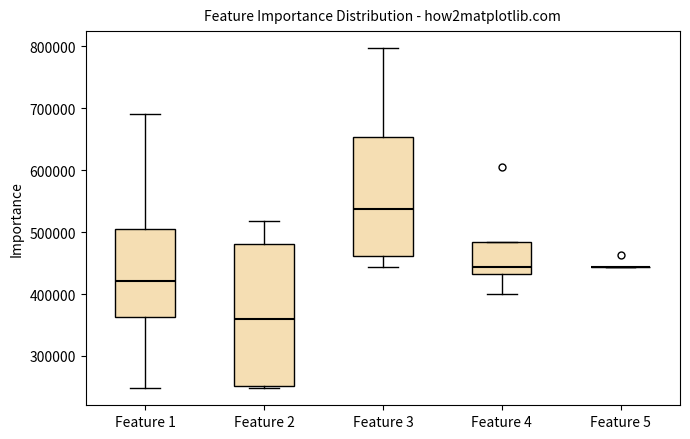

Reading left to right, read every box against the y-axis: the position of its median line, the range the box covers, and the ends of its whiskers. The values are not printed on the chart, so give them approximately, as read against the axis.

Feature 1: median 420000, box 360000 to 510000, whiskers 250000 to 690000
Feature 2: median 360000, box 250000 to 480000, whiskers 250000 (just below the box's lower edge) to 520000
Feature 3: median 540000, box 460000 to 650000, whiskers 440000 to 800000
Feature 4: median 440000, box 430000 to 480000, whiskers 400000 to 480000
Feature 5: box collapsed to a line at 440000, whiskers 440000 to 440000